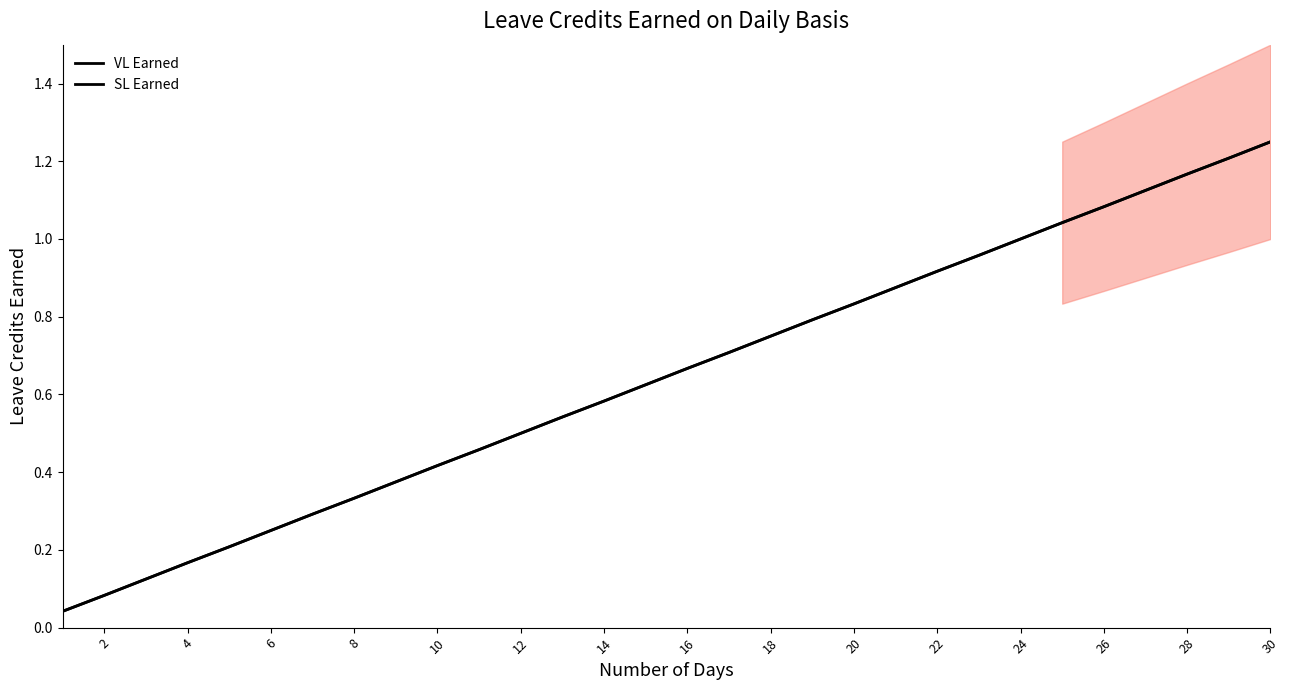

How many data points does each series have?

30